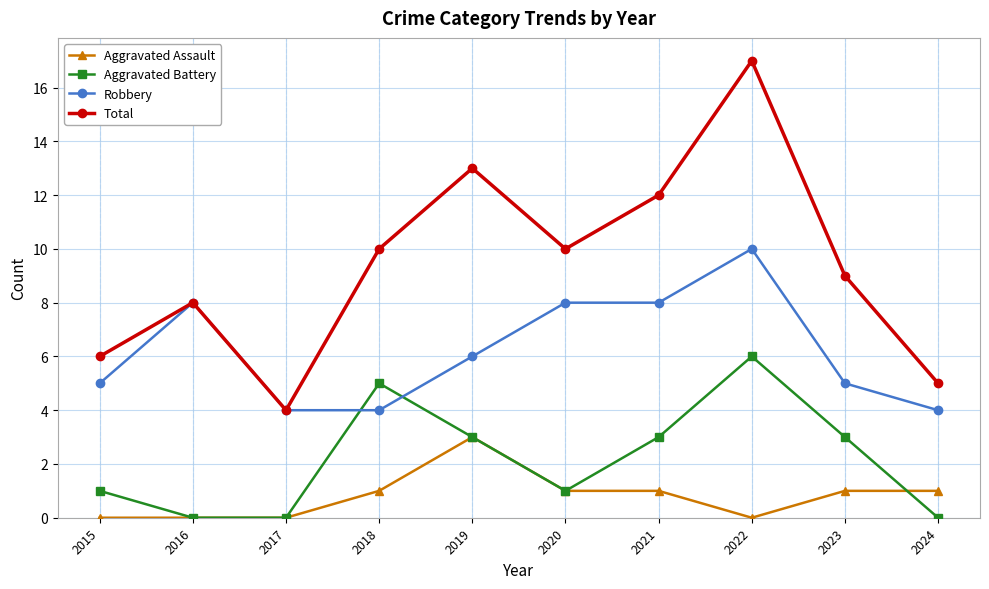

Rank the series by their average value, from highest to lowest.

Total, Robbery, Aggravated Battery, Aggravated Assault